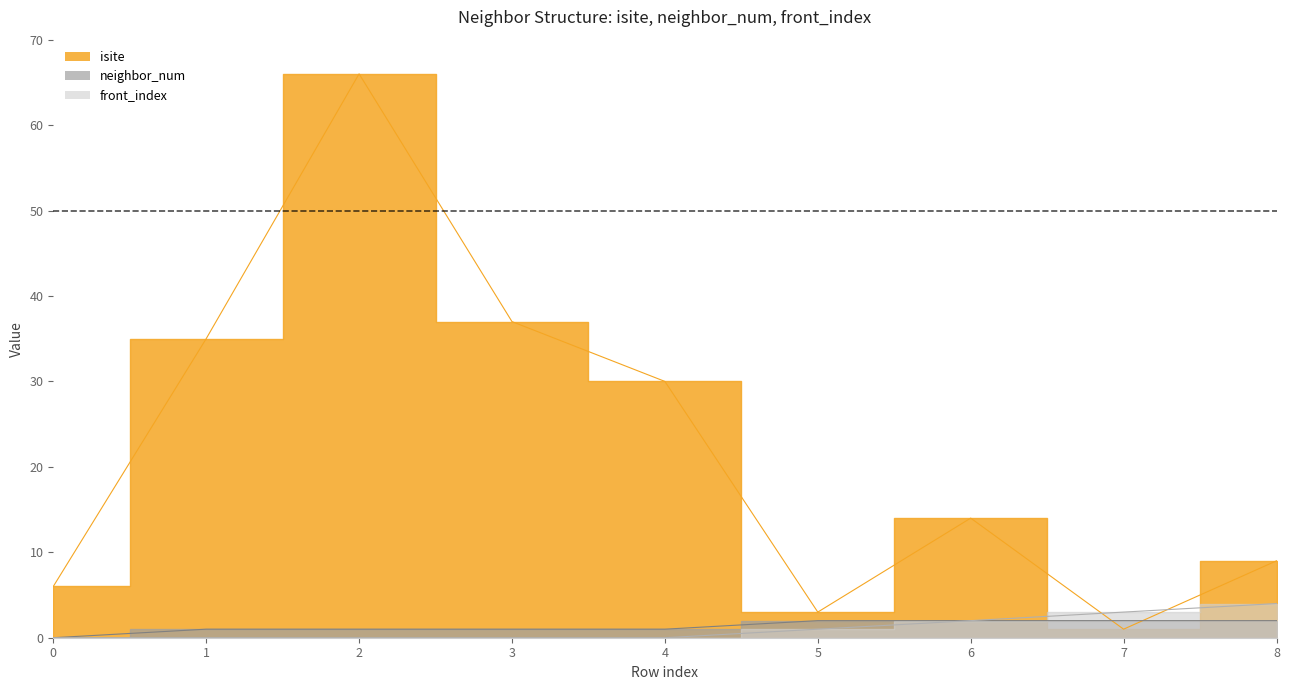

Reading left to right, extract all data points from this chart.

isite: 0=6	1=35	2=66	3=37	4=30	5=3	6=14	7=1	8=9
neighbor_num: 0=0	1=1	2=1	3=1	4=1	5=2	6=2	7=2	8=2
front_index: 0=0	1=0	2=0	3=0	4=0	5=1	6=2	7=3	8=4